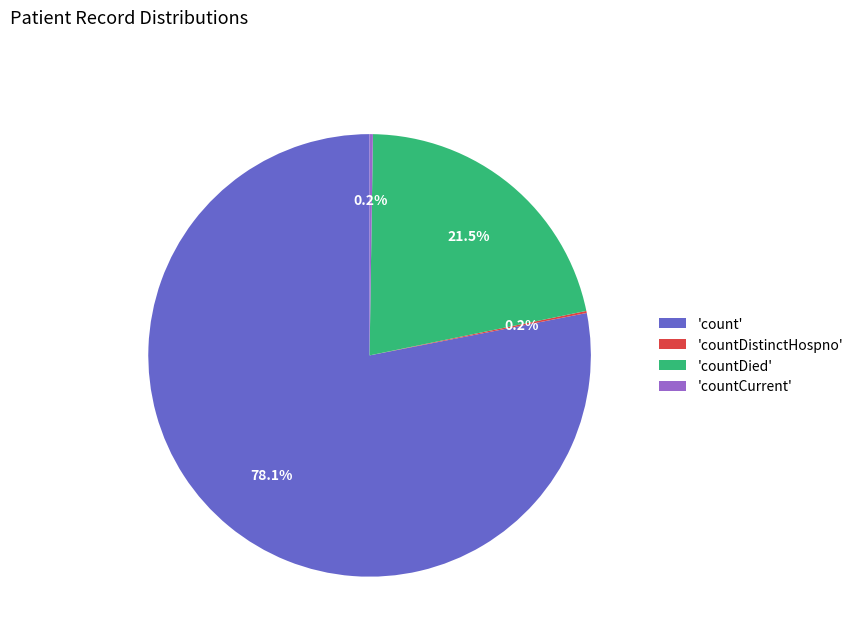

What is the largest slice in the pie chart?

'count'